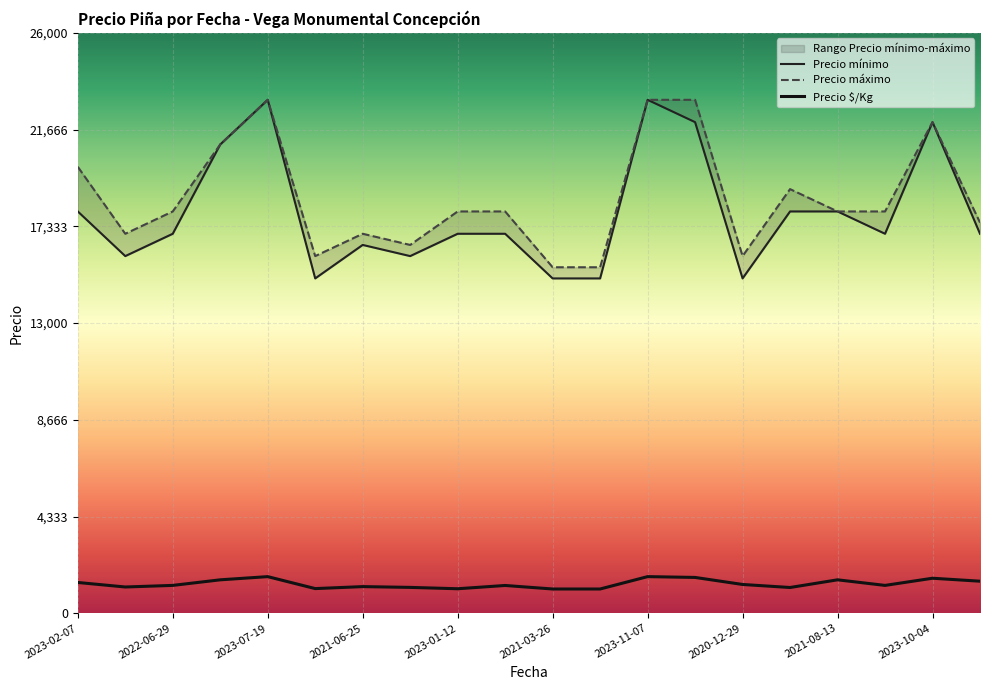

At which category does the chart reach its peak across all series?

2023-07-19